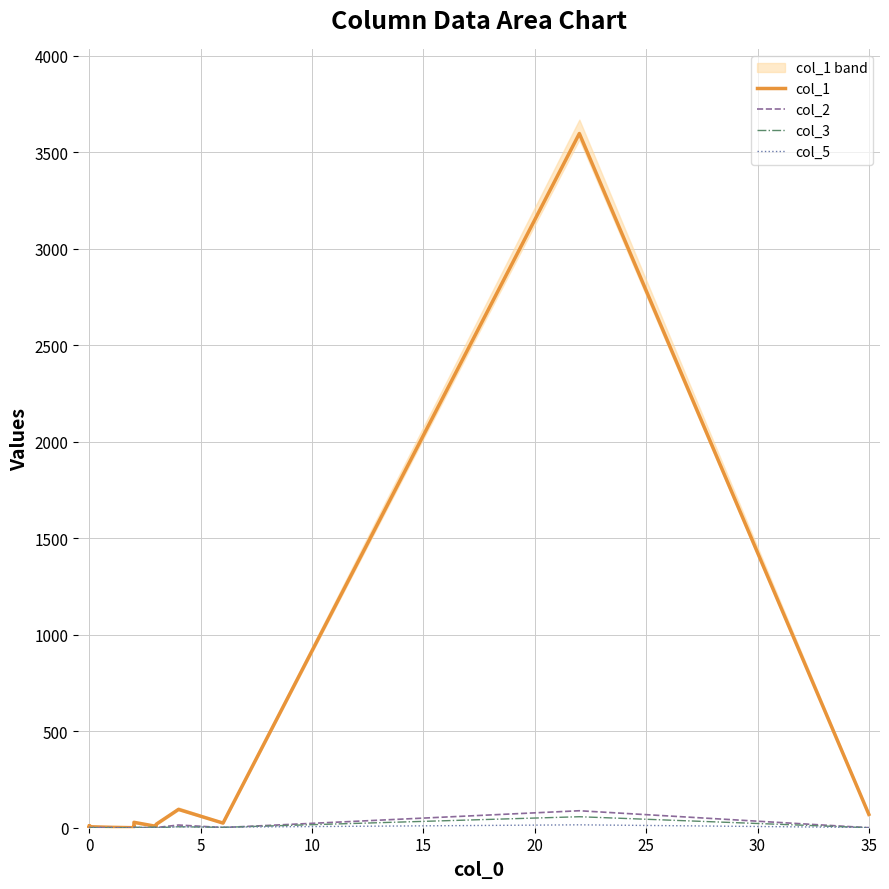

Is the value of col_1 at 0 greater than the value of col_5 at 0?

Yes